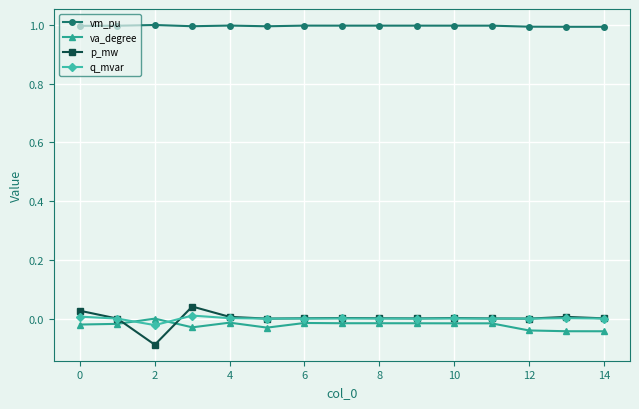

True or false: p_mw and vm_pu cross at least once.

False